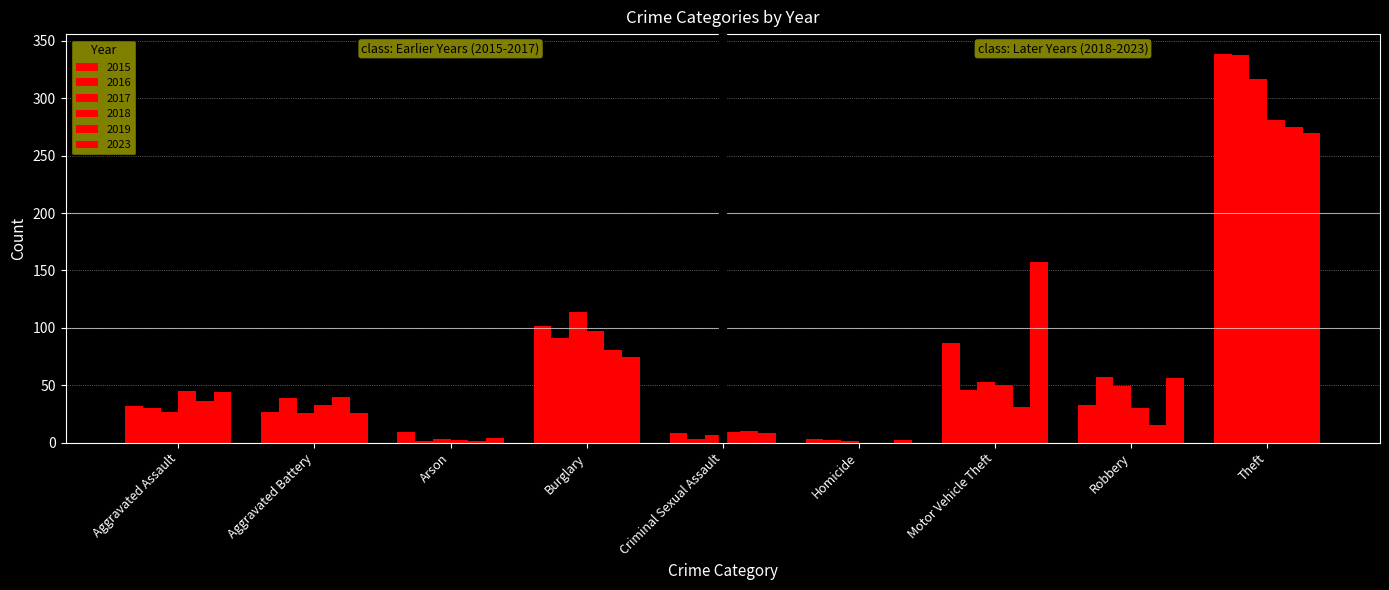

How many distinct data groups are displayed?

6